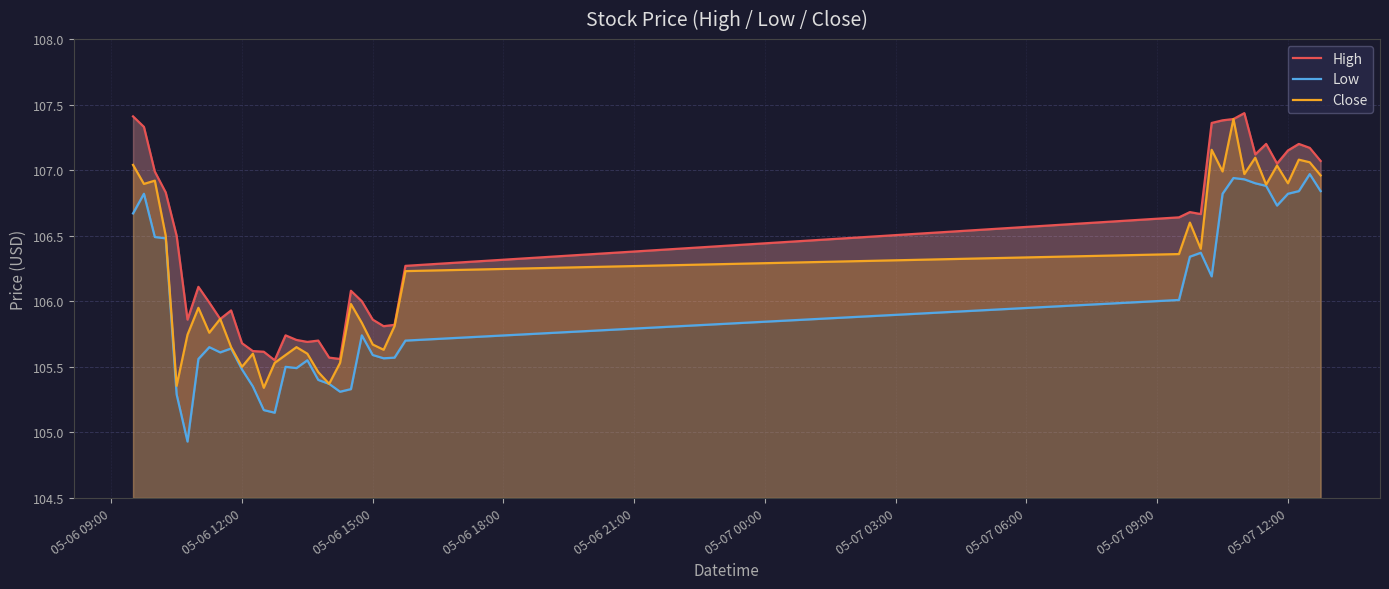

In Low, how many points are higher than both neighbors (excluding endpoints)?

9